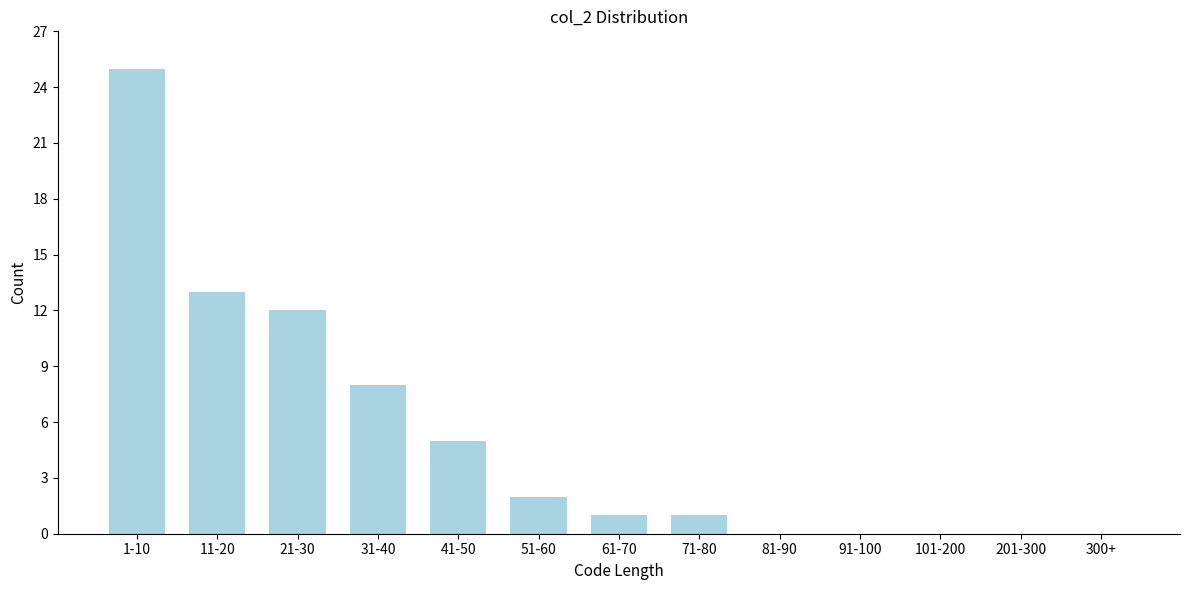

Reading left to right, list all the values displayed in this chart.

1-10=25	11-20=13	21-30=12	31-40=8	41-50=5	51-60=2	61-70=1	71-80=1	81-90=0	91-100=0	101-200=0	201-300=0	300+=0